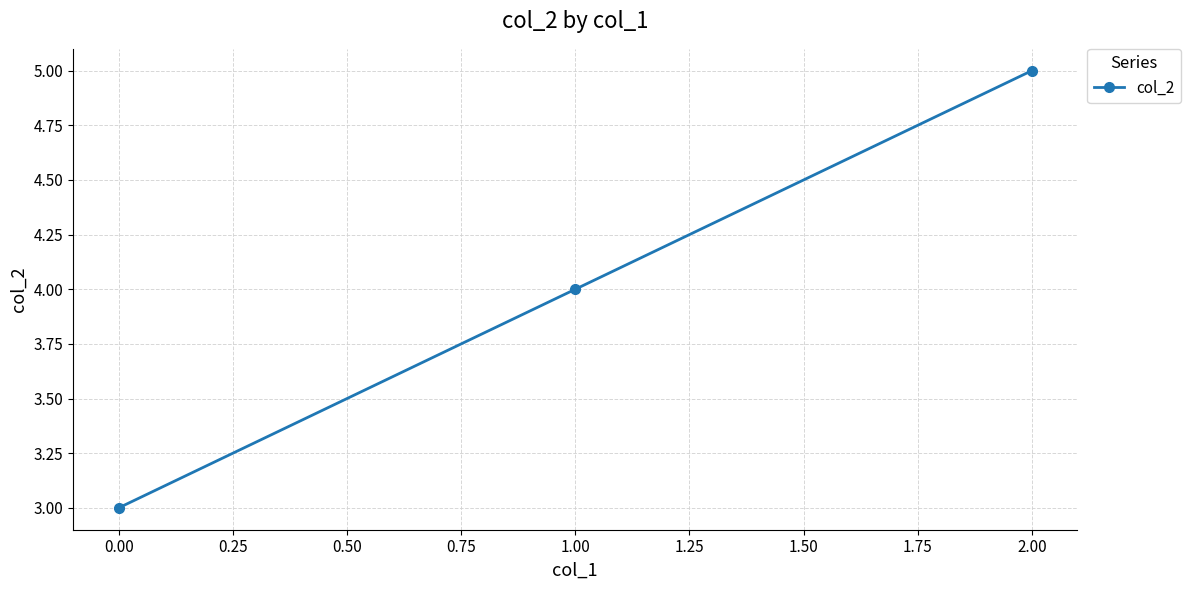

Is it true that the value at 1.00 is 4?

True